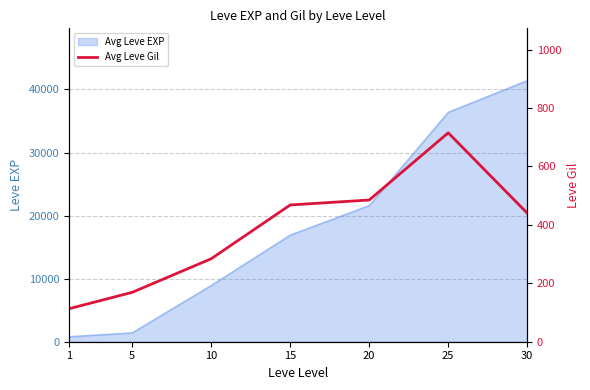

At which category does the data reach its first local peak?

25